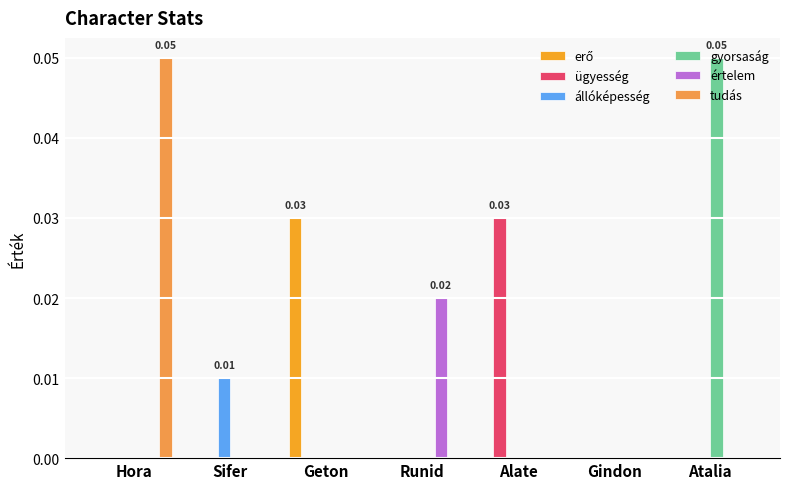

Which series changed the most between Gindon and Atalia?

gyorsaság